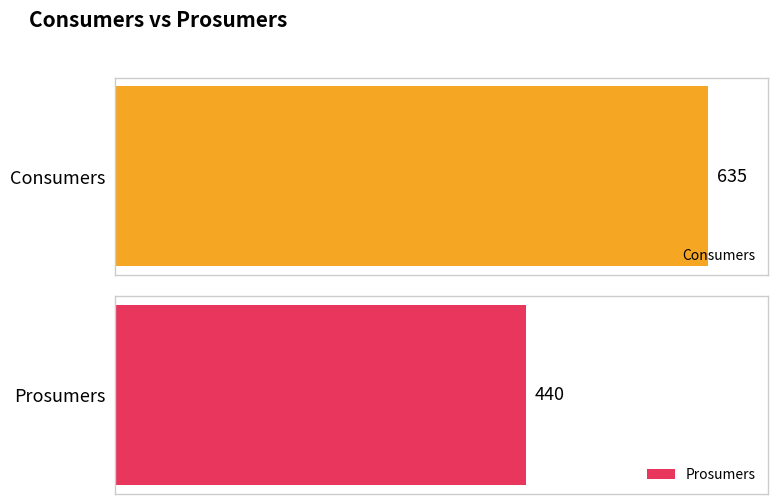

Is it true that Consumers equals 1030 at 14?

False